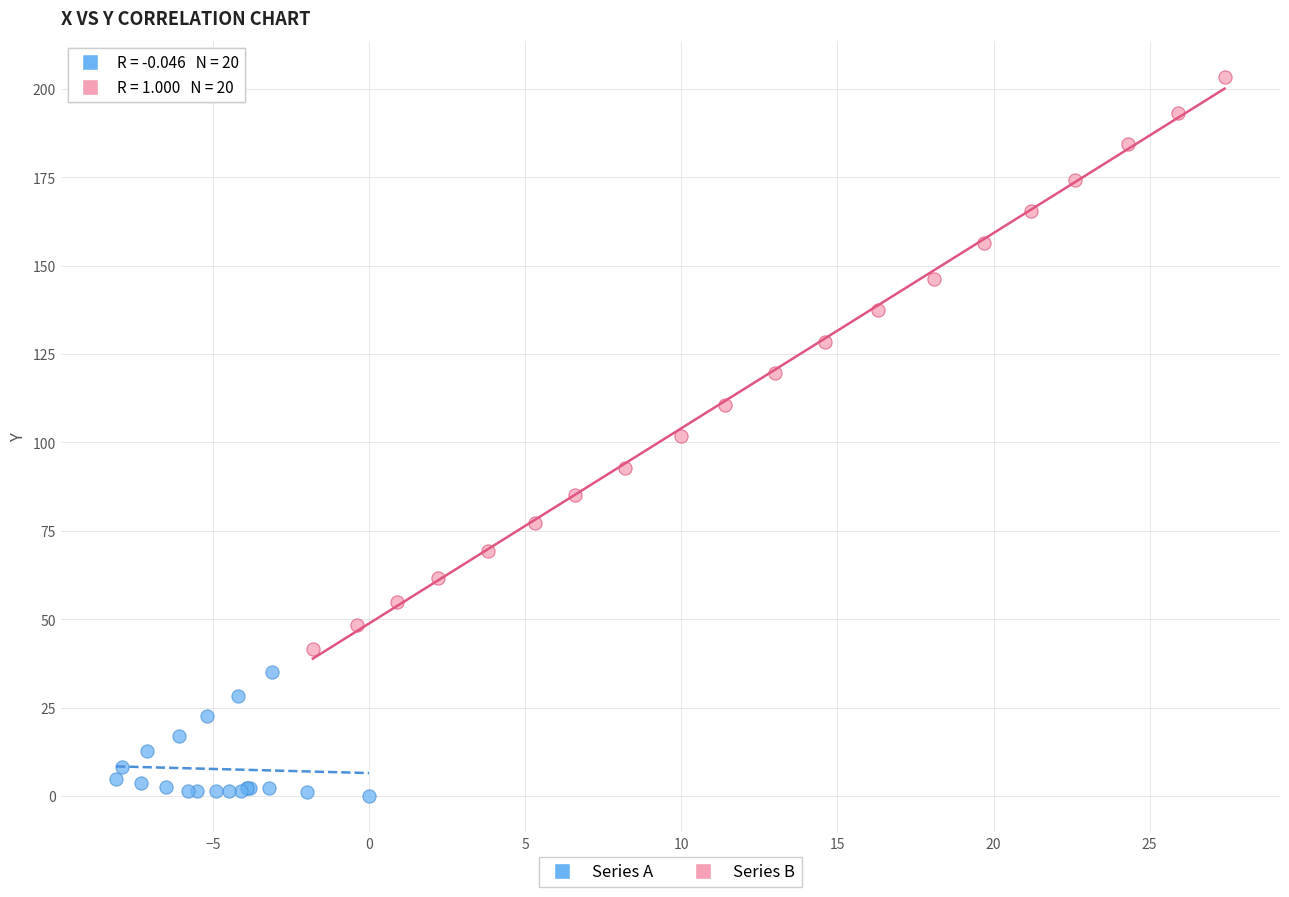

Which series reaches the maximum Y coordinate?

Series B